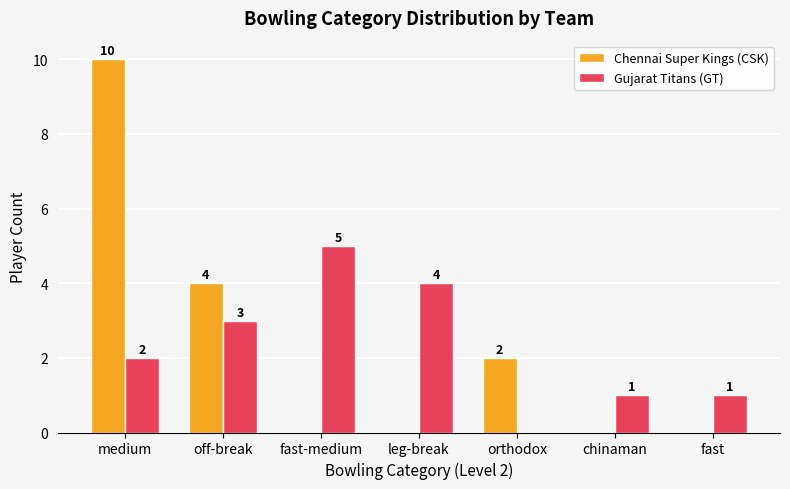

What is the greatest value displayed?

10